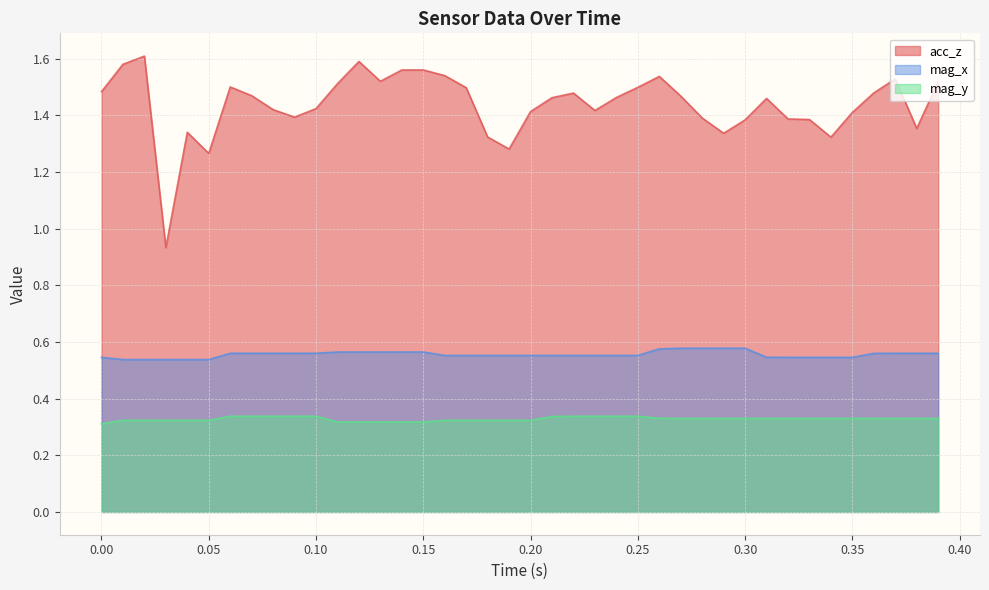

Which series has the largest total across all categories?

acc_z